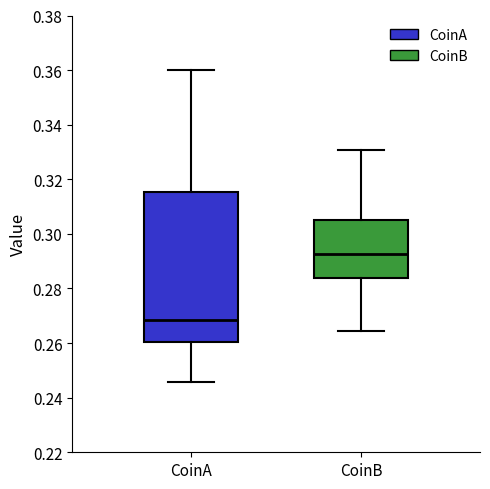

Reading left to right, transcribe this box plot: for each box, give where its median line is, the range the box spans, and where its two whiskers end, as read against the y-axis. The values are not printed on the chart, so give them approximately, as read against the axis.

CoinA: median 0.268, box 0.260 to 0.316, whiskers 0.246 to 0.360
CoinB: median 0.292, box 0.284 to 0.306, whiskers 0.264 to 0.330